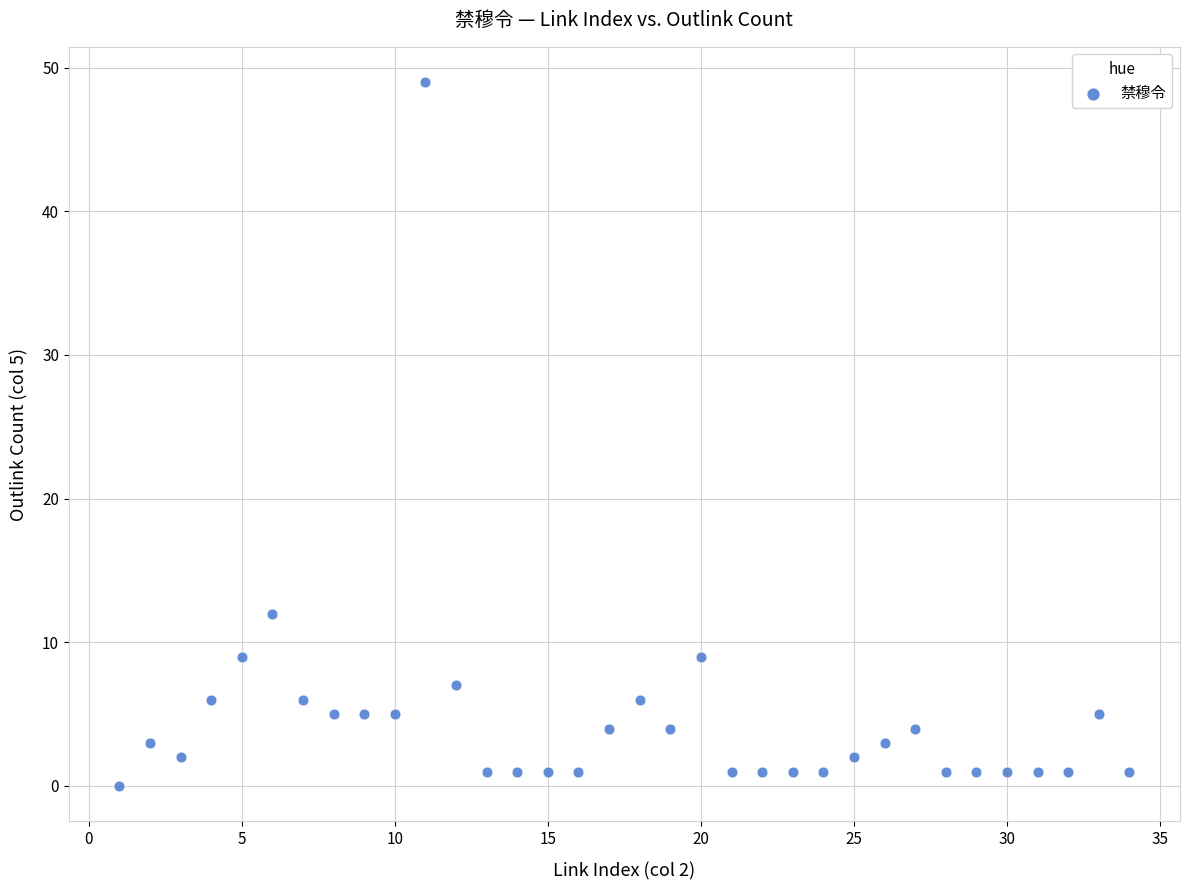

What Y value in the scatter plot is closest to 24?

12